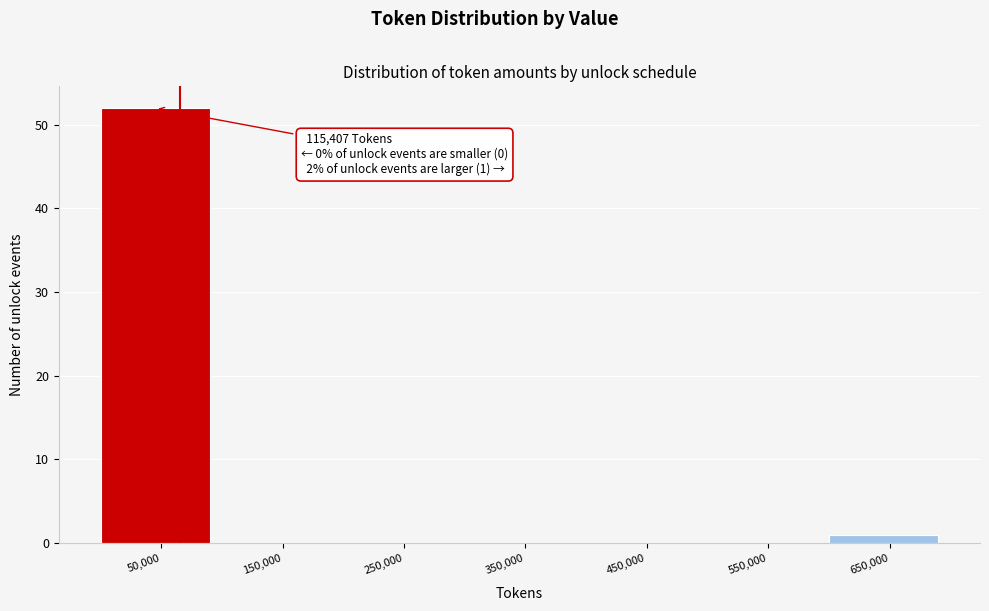

Reading left to right, transcribe all the data shown in this chart.

50,000=52	150,000=0	250,000=0	350,000=0	450,000=0	550,000=0	650,000=1